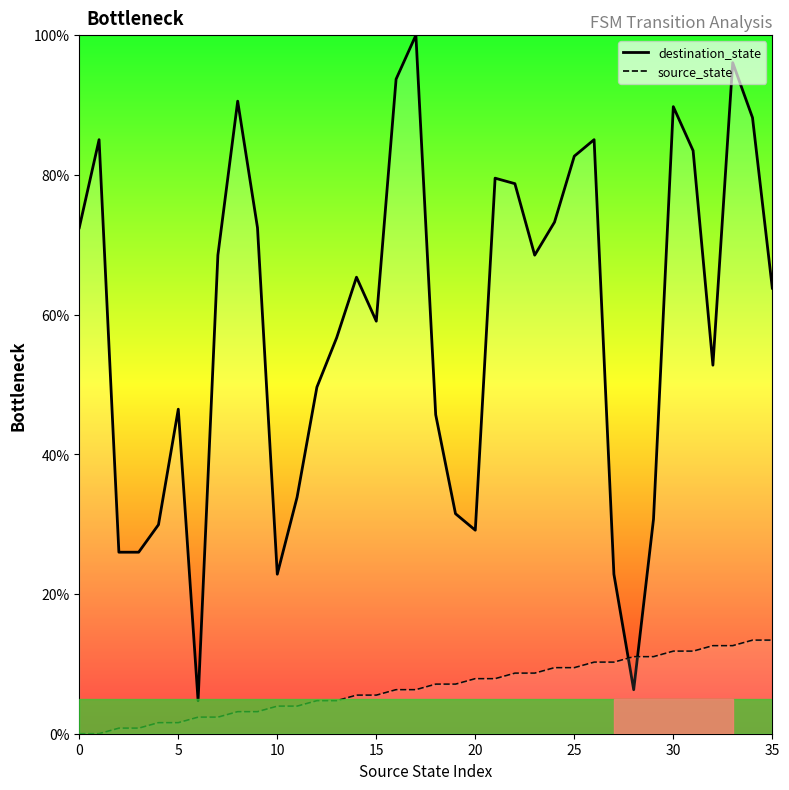

What is the difference between the highest and lowest values at 32?

40.2